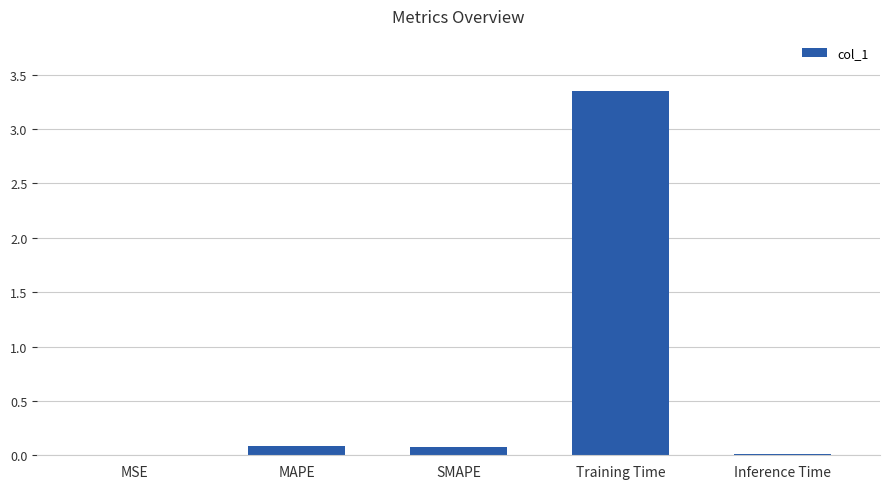

Which category has the highest value across all series?

Training Time